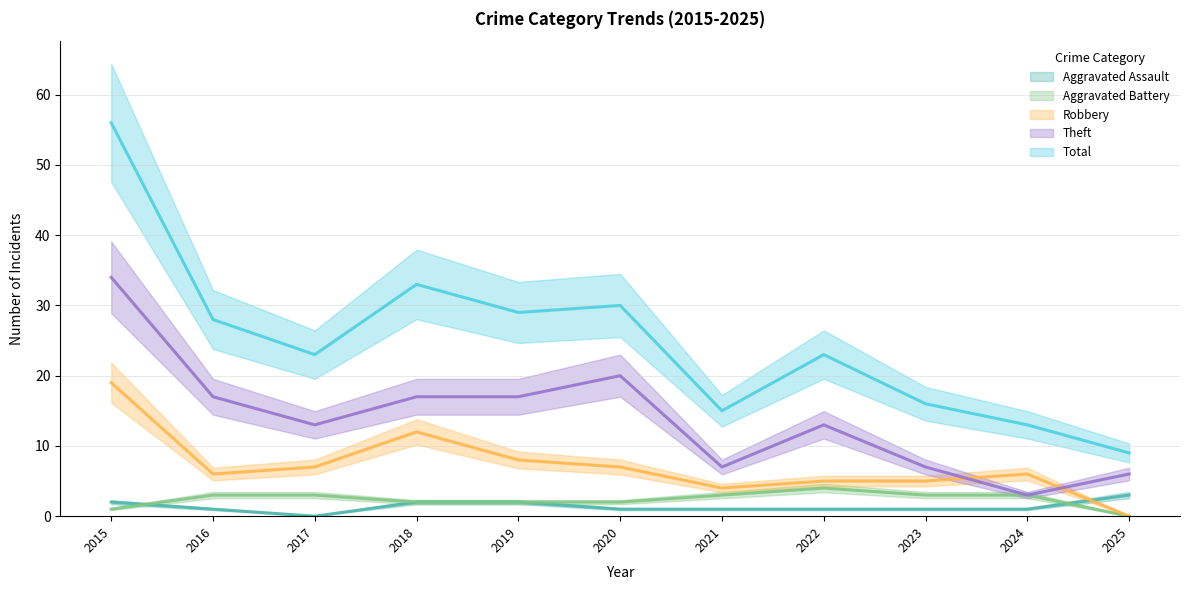

What is the greatest value displayed?

56